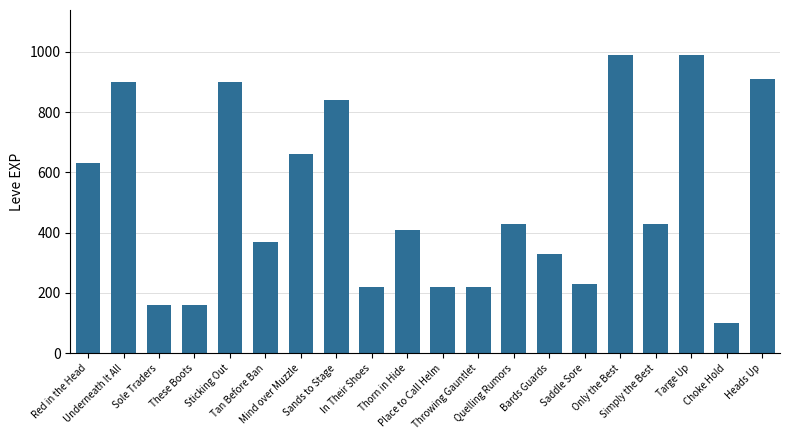

Reading left to right, list all the values displayed in this chart.

Red in the Head=630	Underneath It All=900	Sole Traders=160	These Boots=160	Sticking Out=900	Tan Before Ban=370	Mind over Muzzle=660	Sands to Stage=840	In Their Shoes=220	Thorn in Hide=410	Place to Call Helm=220	Throwing Gauntlet=220	Quelling Rumors=430	Bards Guards=330	Saddle Sore=230	Only the Best=990	Simply the Best=430	Targe Up=990	Choke Hold=100	Heads Up=910